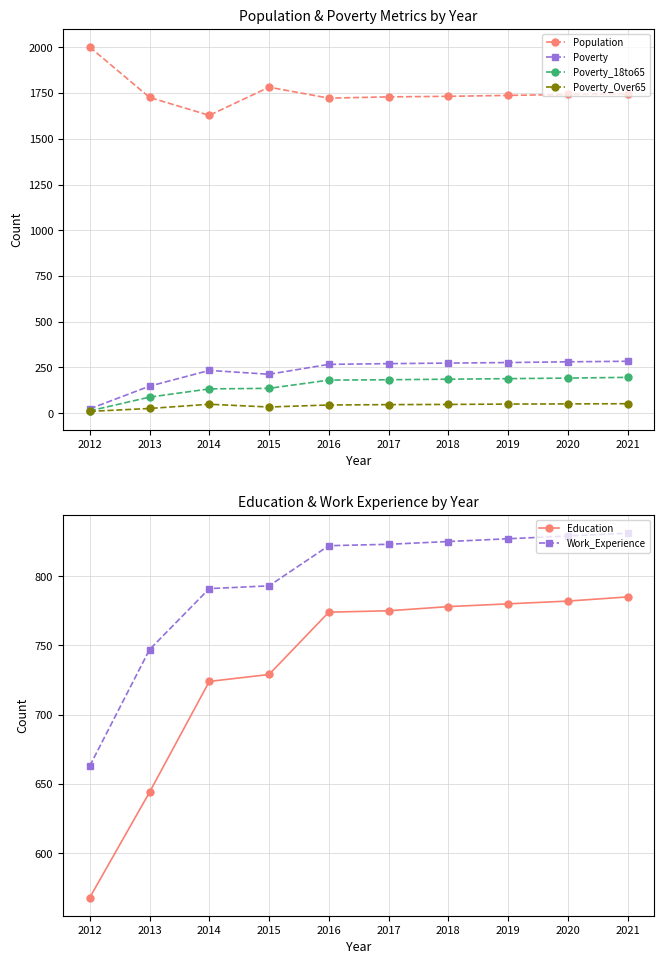

At which label does Poverty first exceed 271?

2018